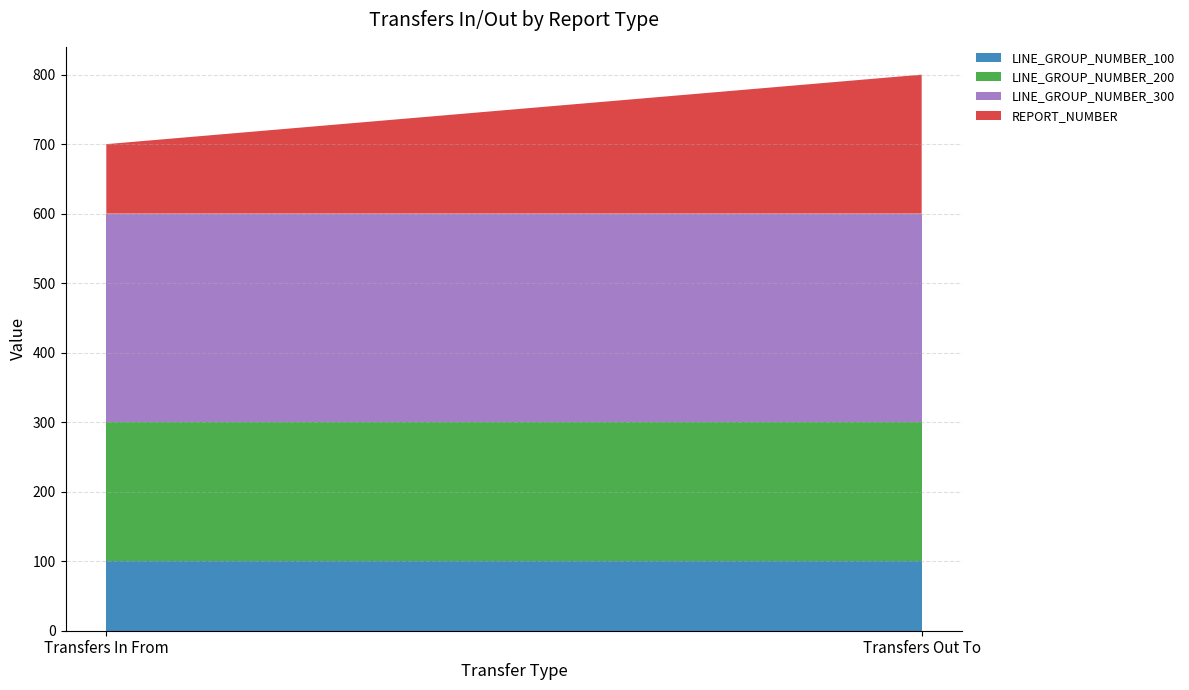

Reading left to right, extract all data points from this chart.

LINE_GROUP_NUMBER_100: 100	100
LINE_GROUP_NUMBER_200: 200	200
LINE_GROUP_NUMBER_300: 300	300
REPORT_NUMBER: 100	200